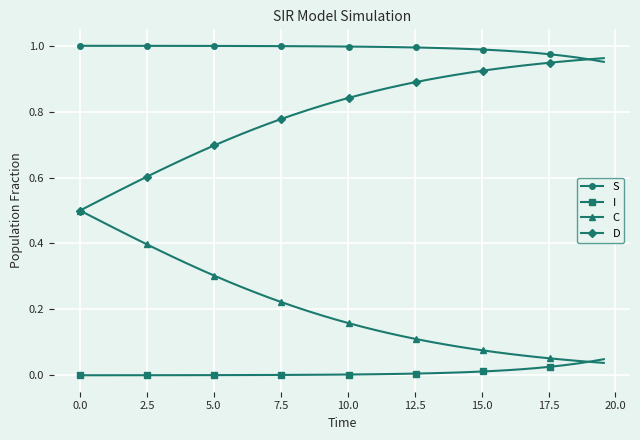

List the series in order of their overall mean, lowest first.

I, C, D, S